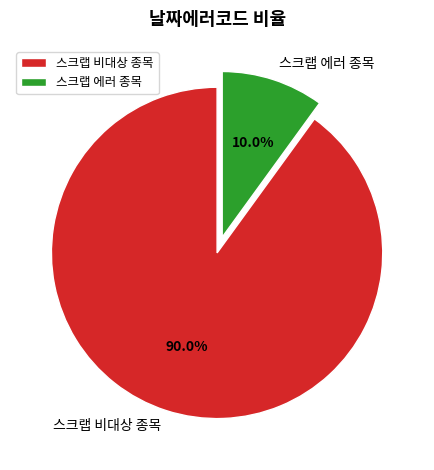

How many segments does this pie chart have?

2